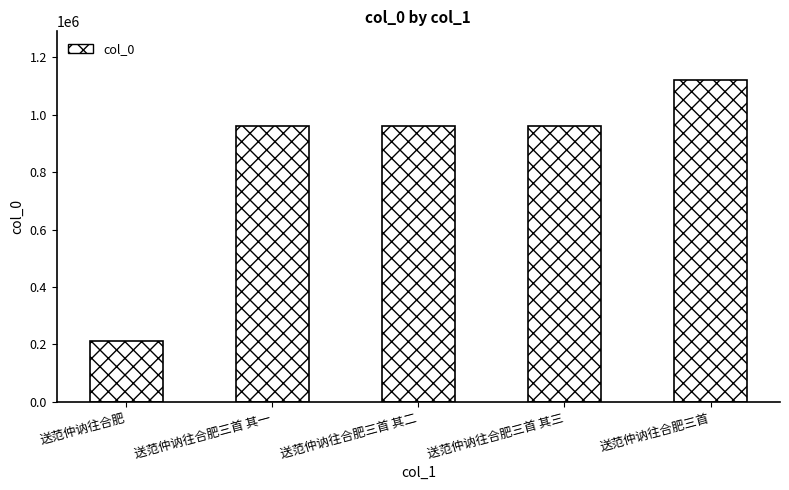

What is the ratio of the value at 送范仲讷往合肥三首 其三 to the value at 送范仲讷往合肥三首 其一?

1.0